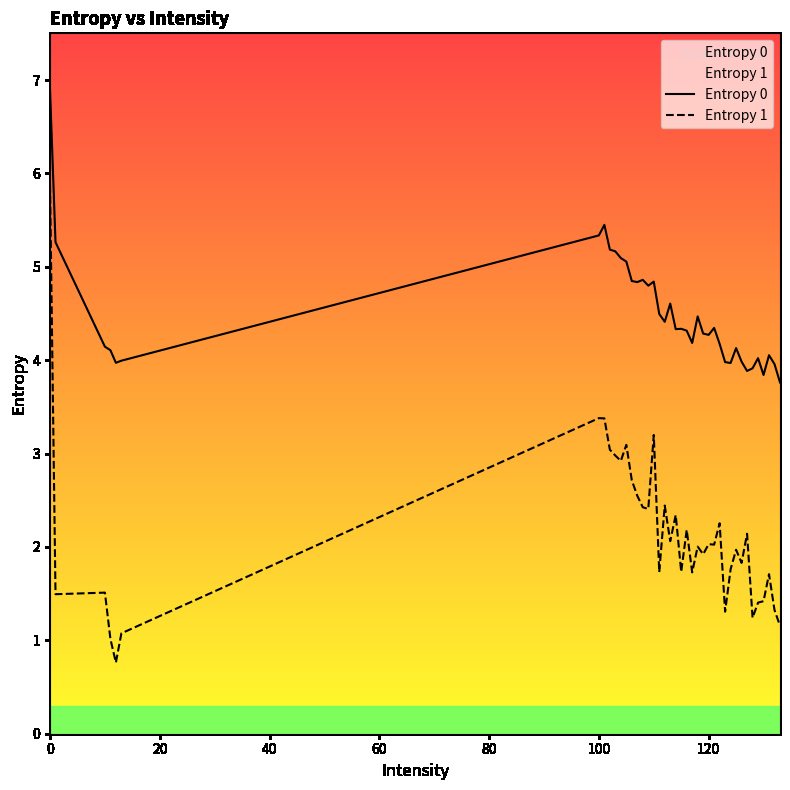

What are all the series names shown in the legend?

Entropy 0, Entropy 1